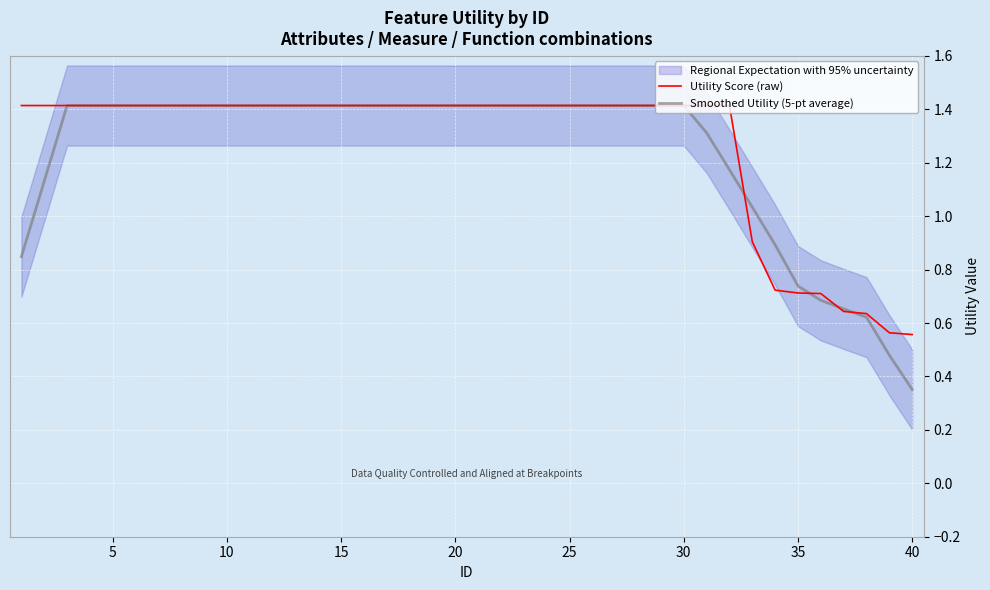

How many times do Utility Score (raw) and Smoothed Utility (5-pt average) cross each other?

4